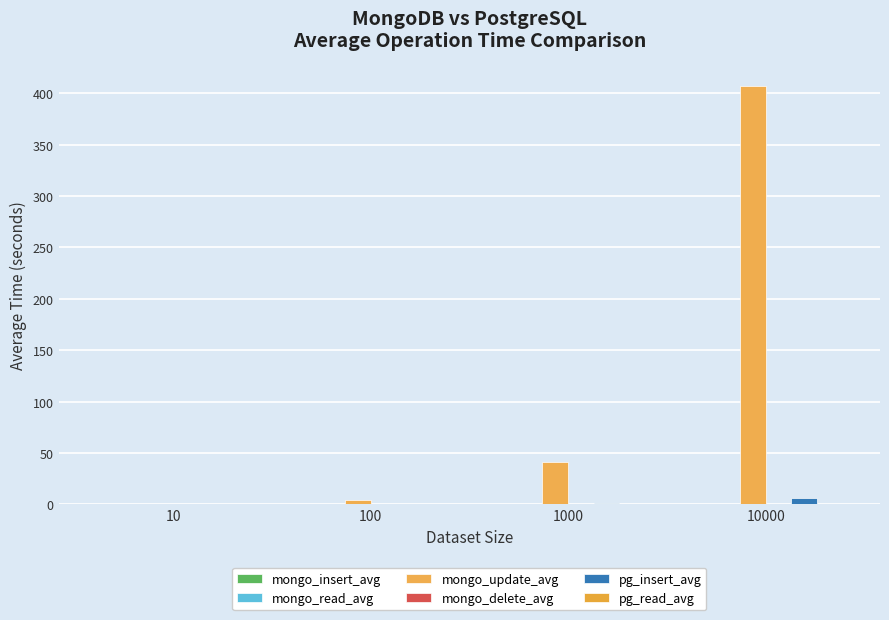

What is the spread (max minus min) of values at 10000?

406.6